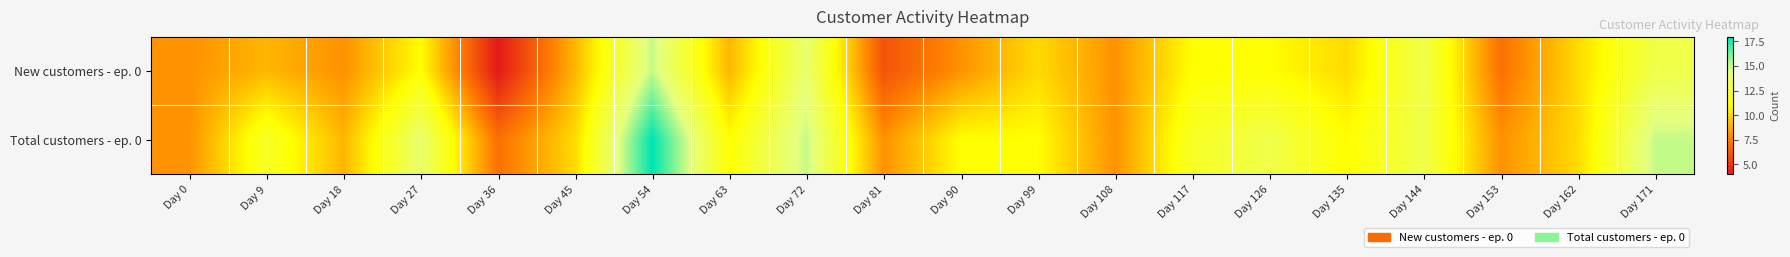

At how many categories does at least one series exceed 9?

14